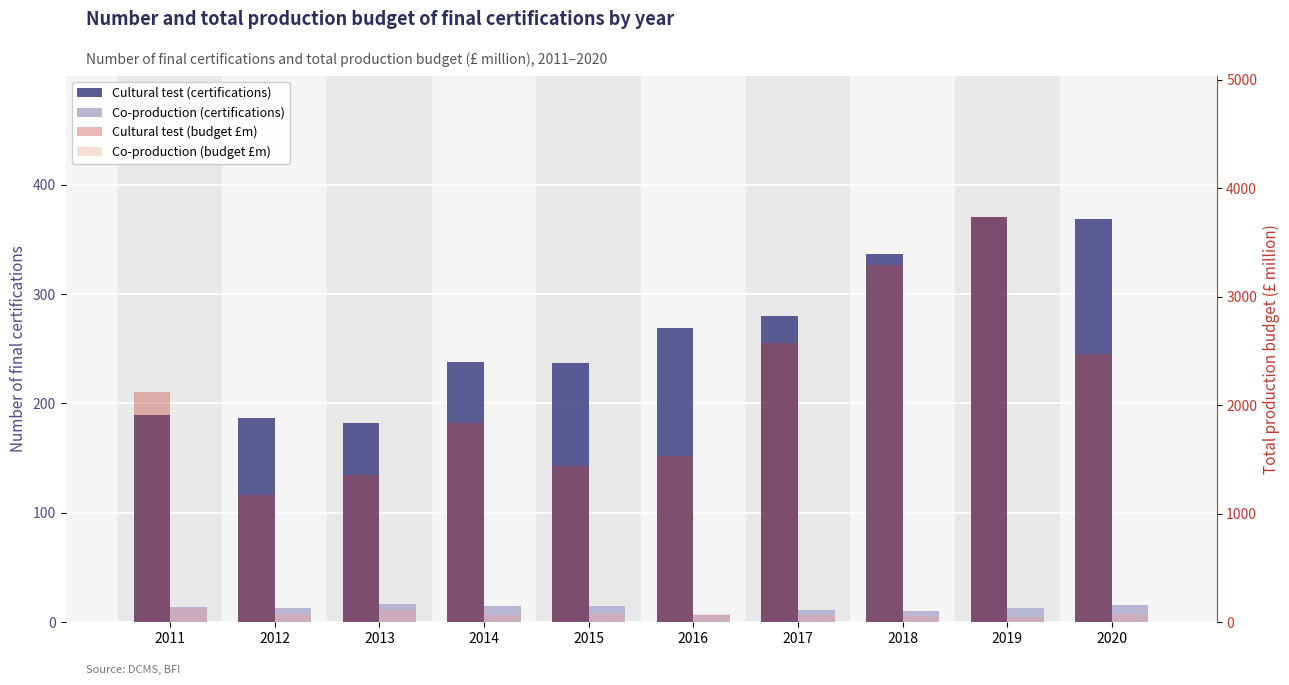

What is the difference between the highest and lowest values at 2016?

1525.7